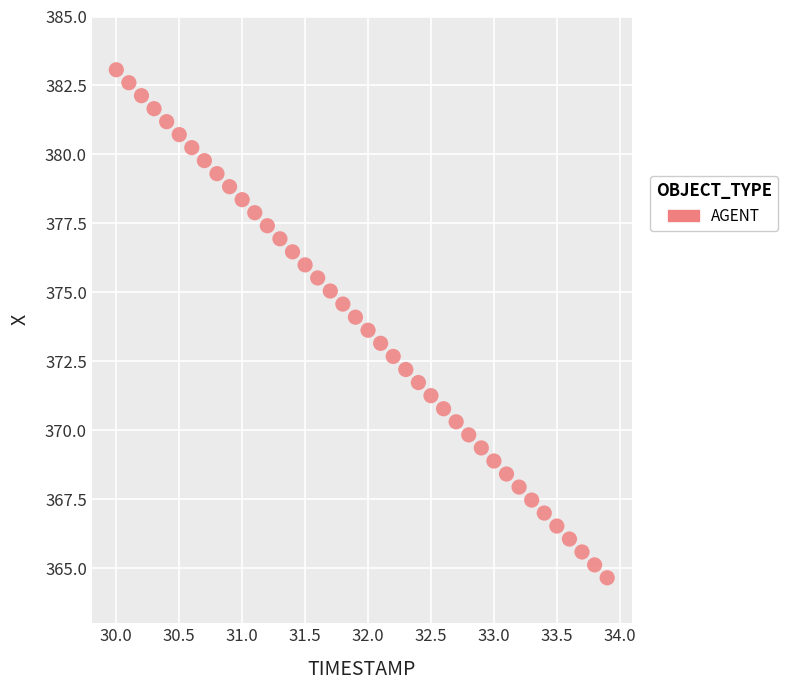

What is the range of Y values (max minus min)?

18.4